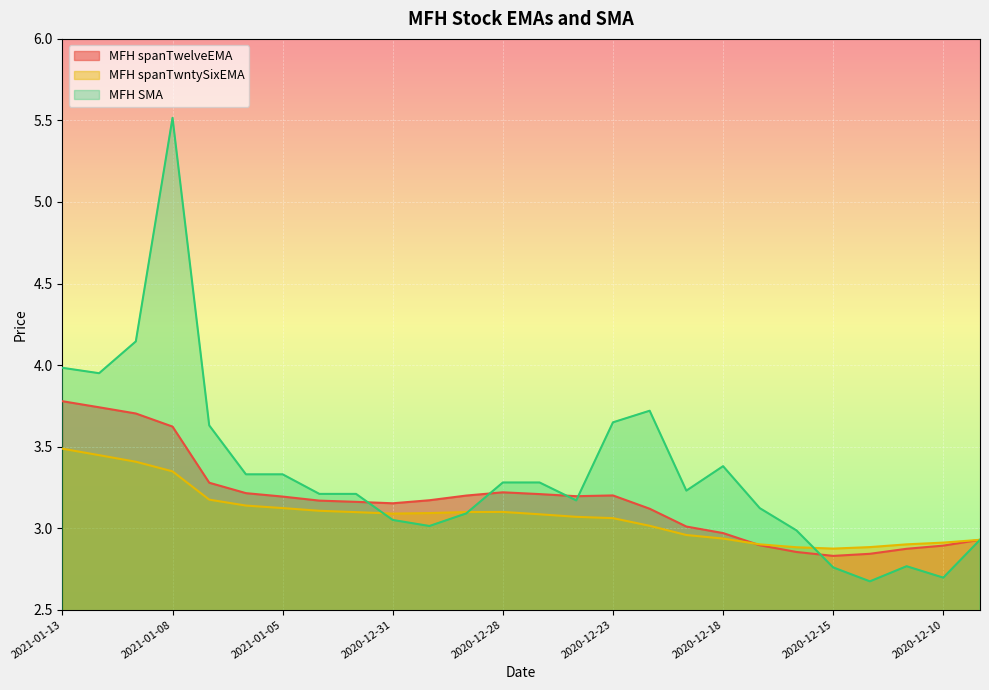

At which category does MFH spanTwelveEMA reach its first local valley?

2020-12-31